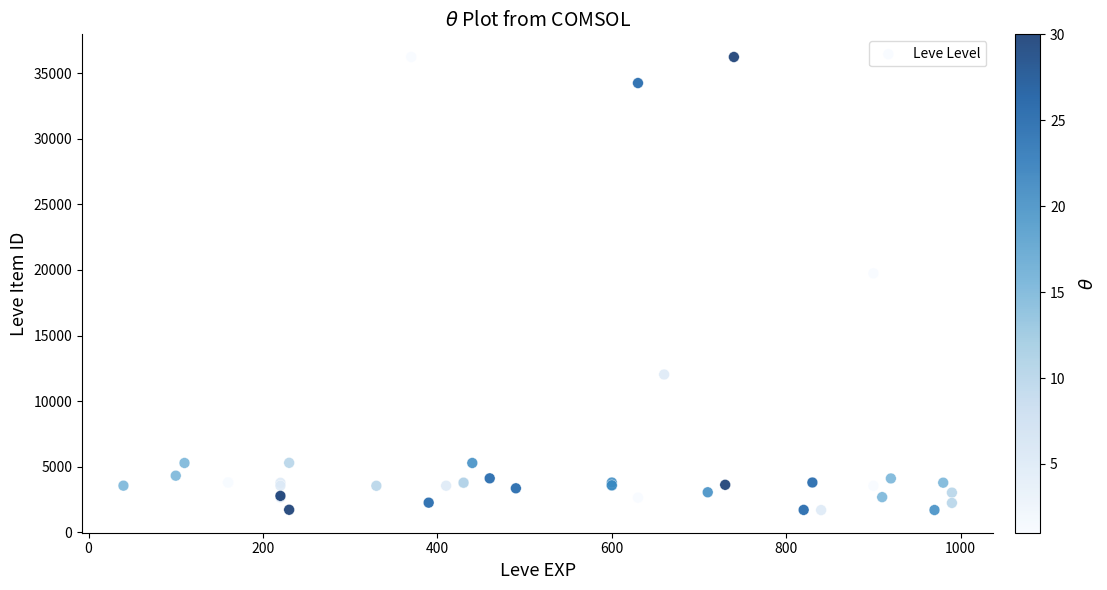

What Y value in the scatter plot is closest to 18967?

19744